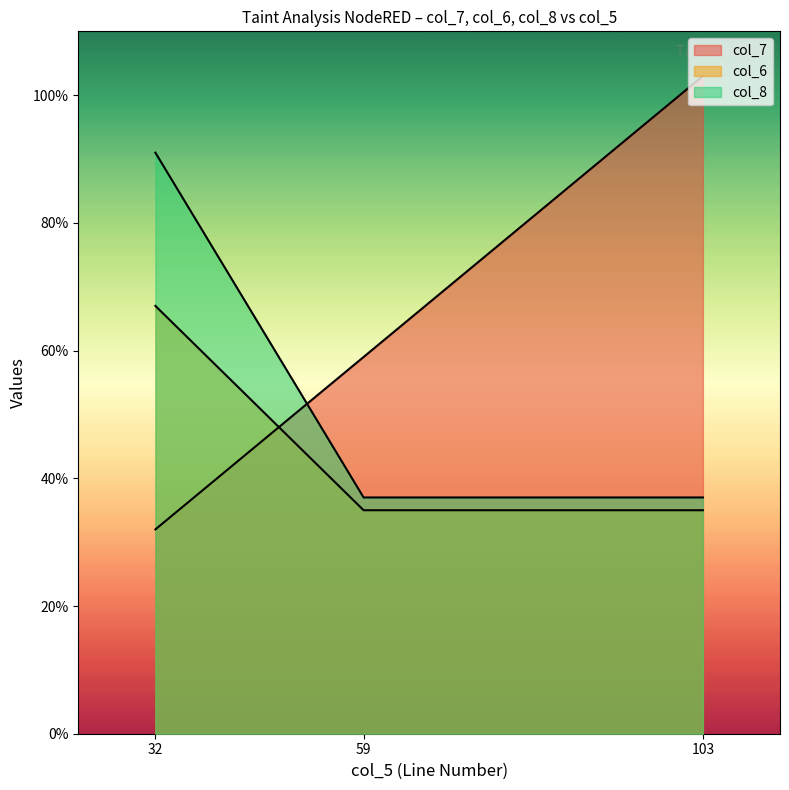

What is the total value across all series at 59?

131